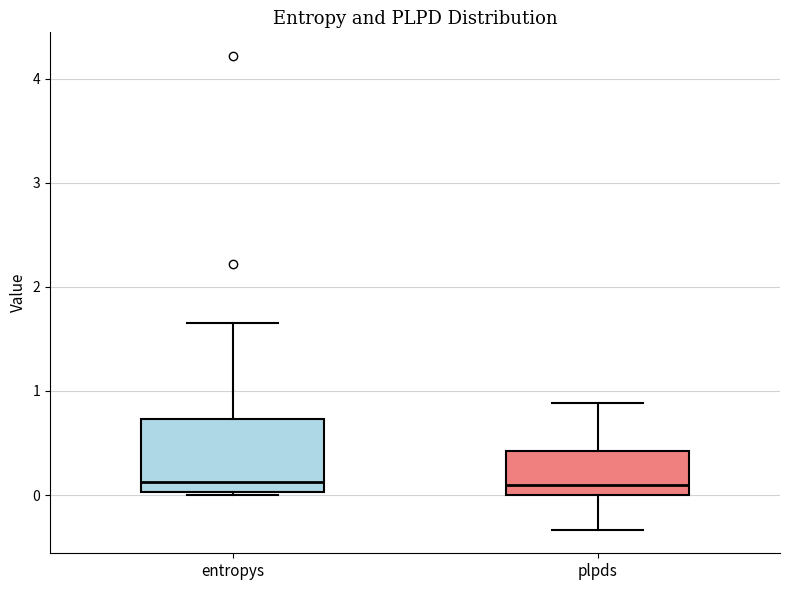

Reading left to right, transcribe this box plot: for each box, give where its median line is, the range the box spans, and where its two whiskers end, as read against the y-axis. The values are not printed on the chart, so give them approximately, as read against the axis.

entropys: median 0.1, box 0.0 to 0.7, whiskers 0.0 to 1.7
plpds: median 0.1, box 0.0 to 0.4, whiskers -0.3 to 0.9